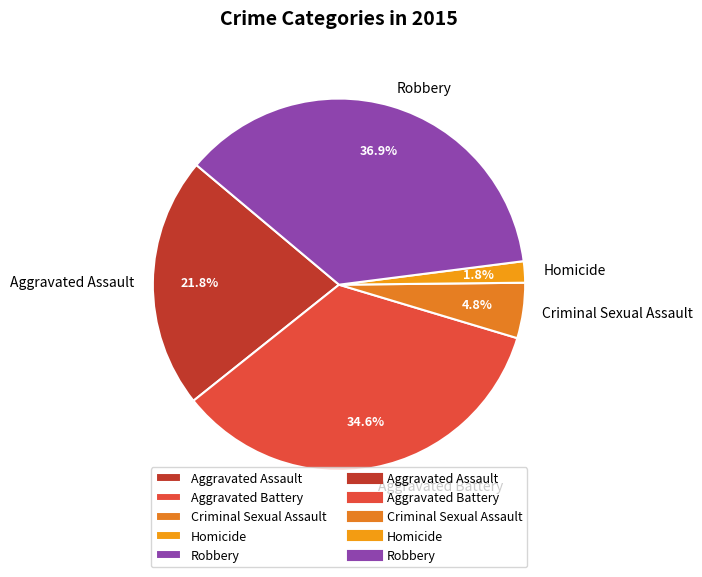

To the nearest percent, what percentage of the pie is Criminal Sexual Assault?

5%